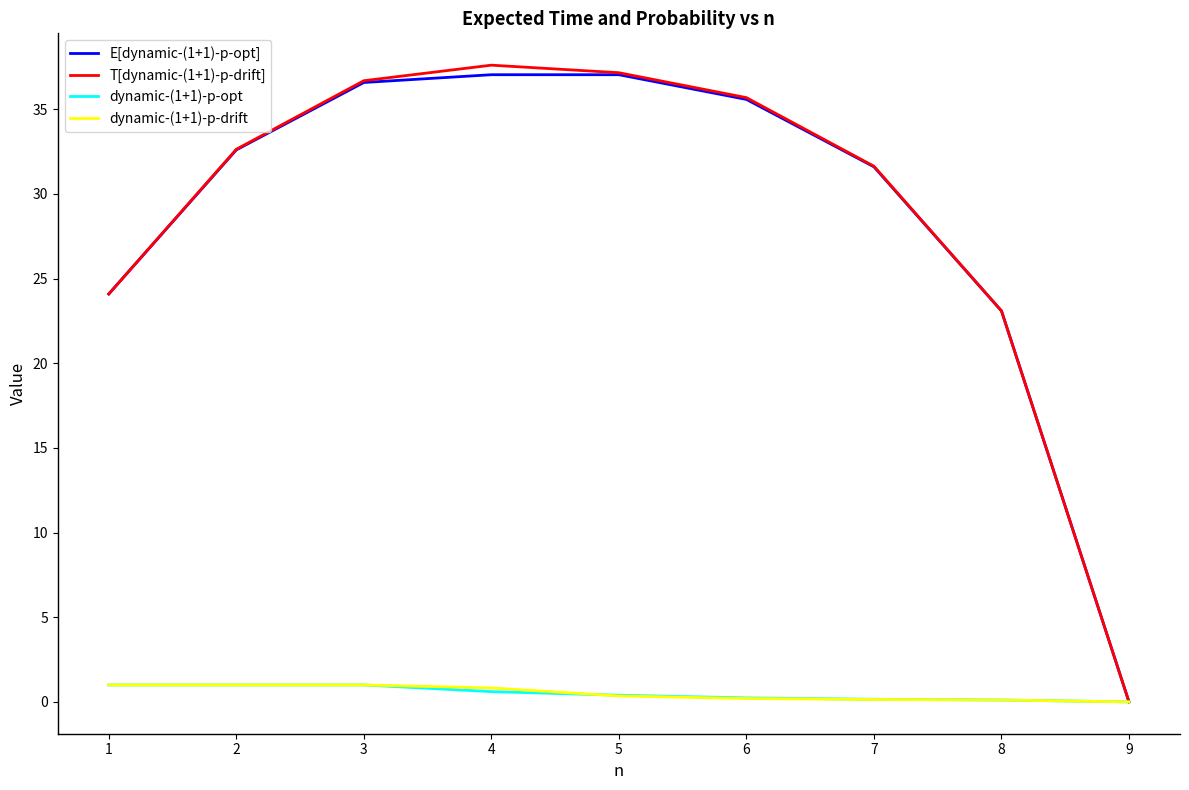

The T[dynamic-(1+1)-p-drift] series shows 31.6 at 7. True or false?

True